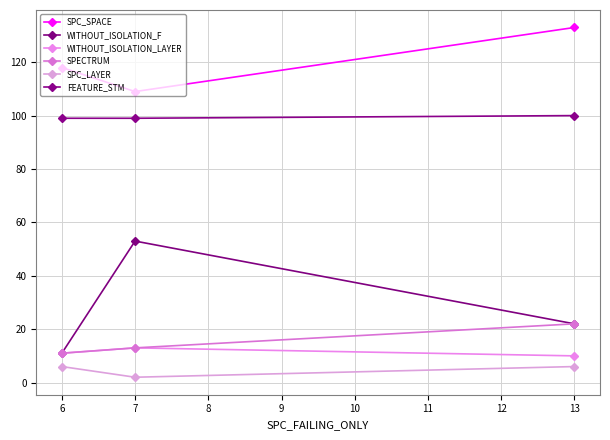

The WITHOUT_ISOLATION_LAYER series shows 21 at 6. True or false?

False